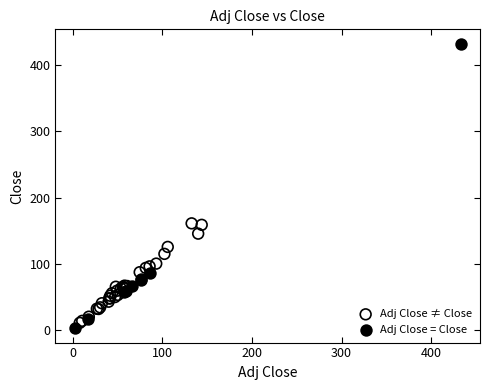

Which series has the widest spread of Y values?

Adj Close = Close